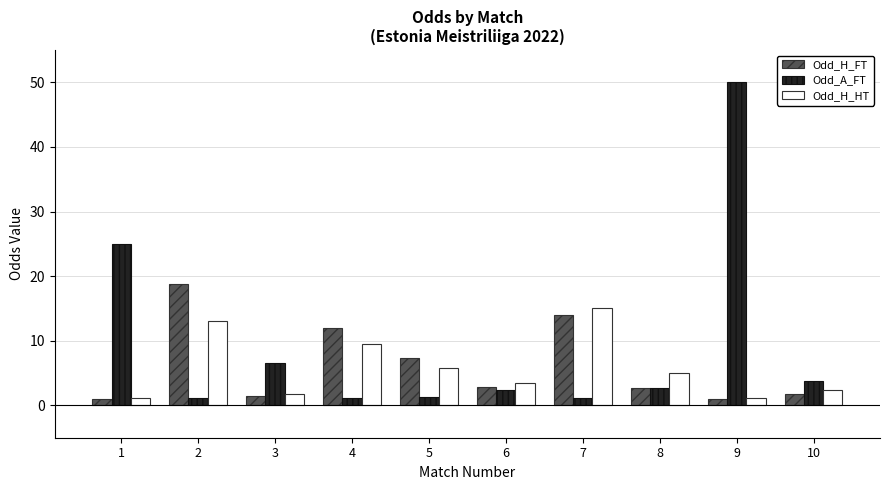

What is the average value of the Odd_H_FT series?

6.3